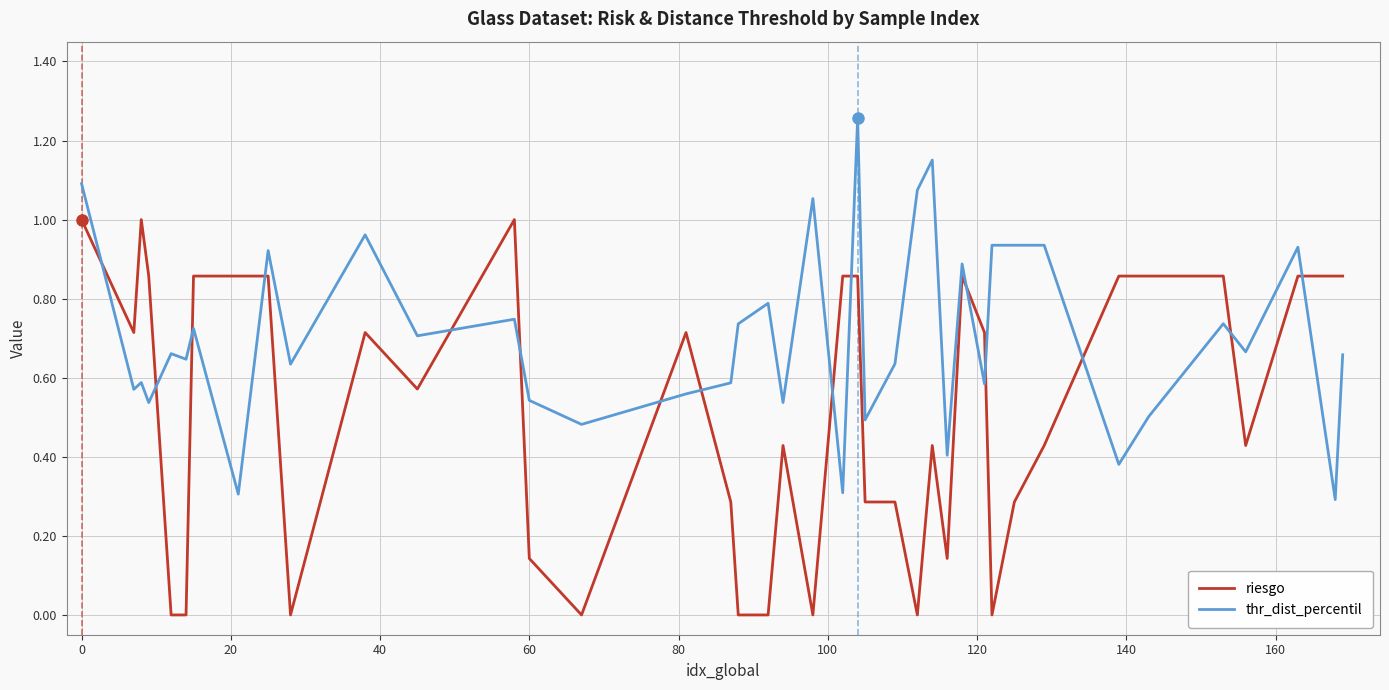

List the series in order of their overall mean, lowest first.

riesgo, thr_dist_percentil